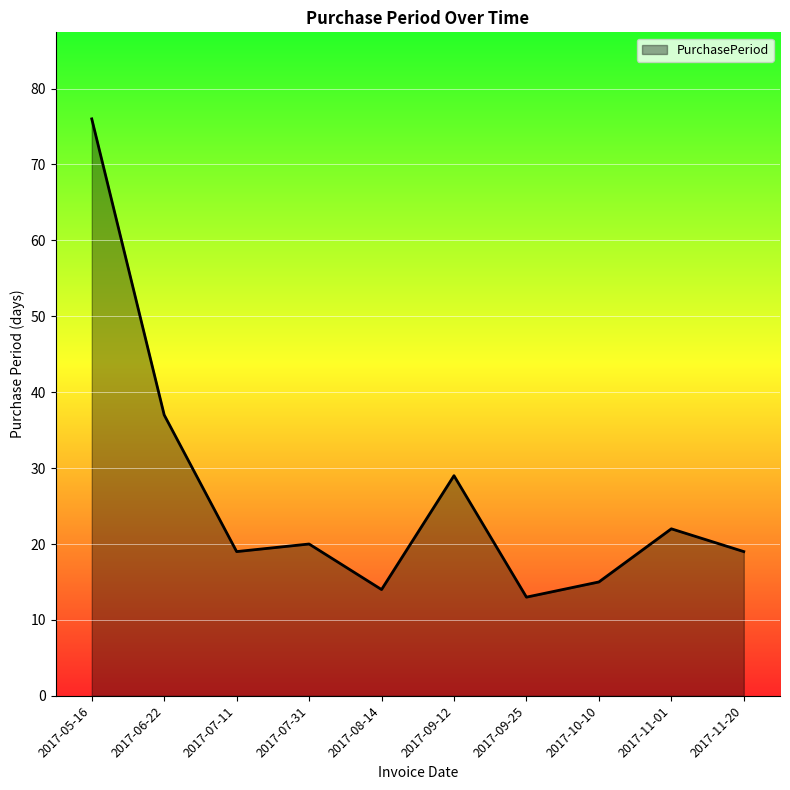

What is the sum of all values?

264